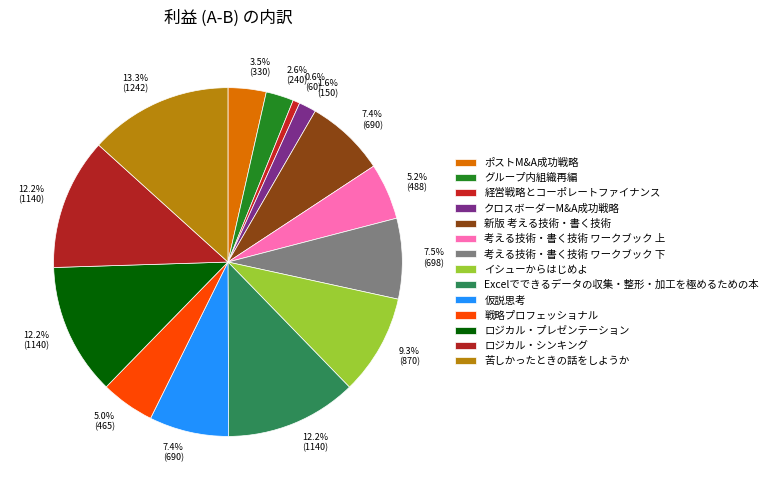

Is there a majority slice in this chart?

No